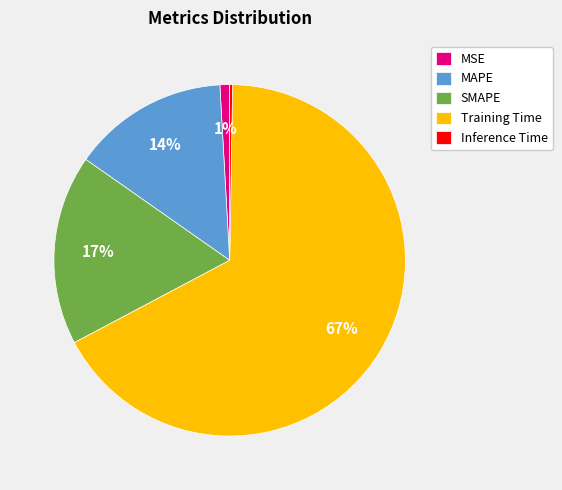

True or false: MSE accounts for 11% of the total.

False